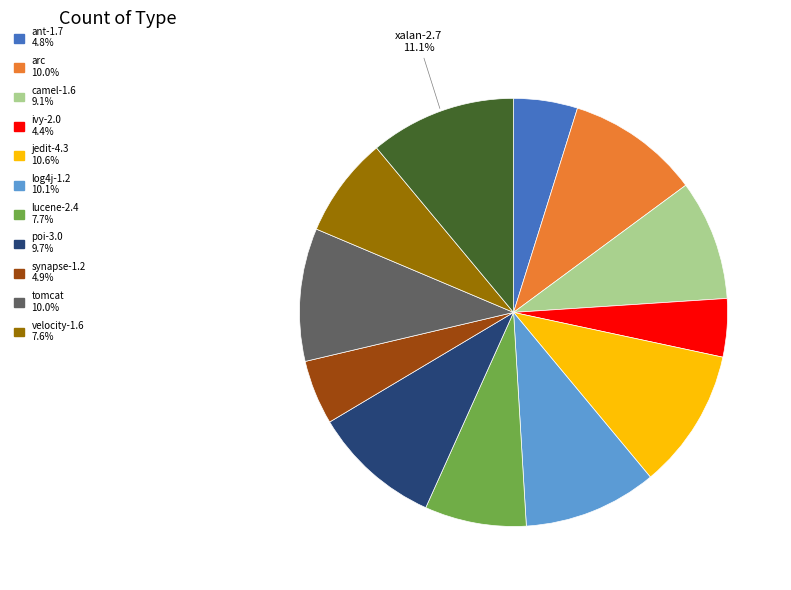

Does any single category account for the majority?

No